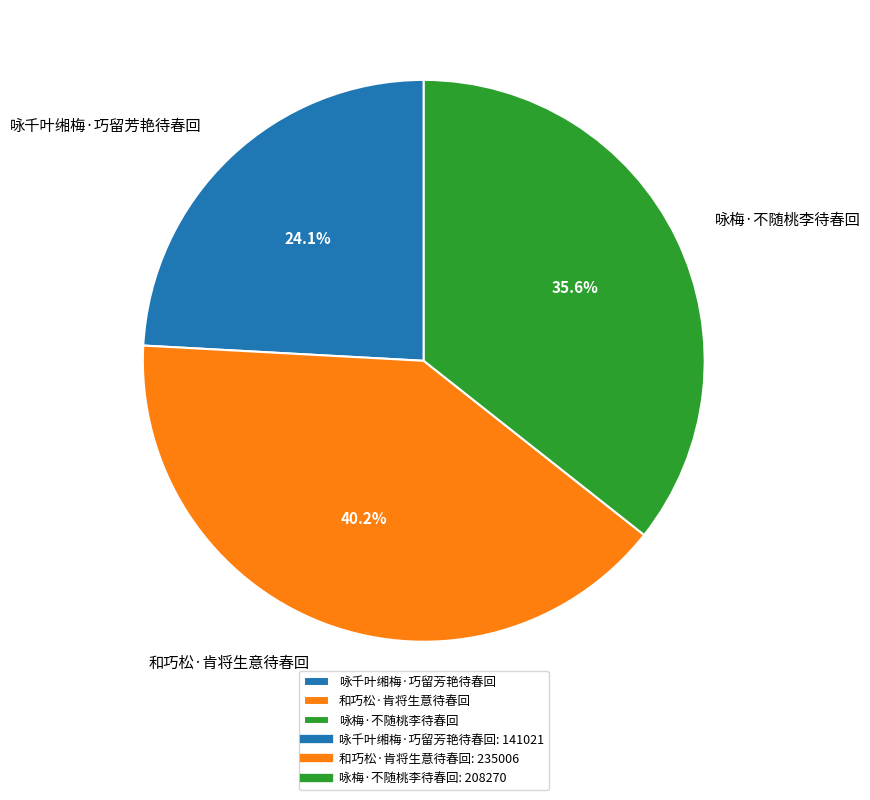

Rank the categories by value from highest to lowest.

和巧松·肯将生意待春回, 咏梅·不随桃李待春回, 咏千叶缃梅·巧留芳艳待春回